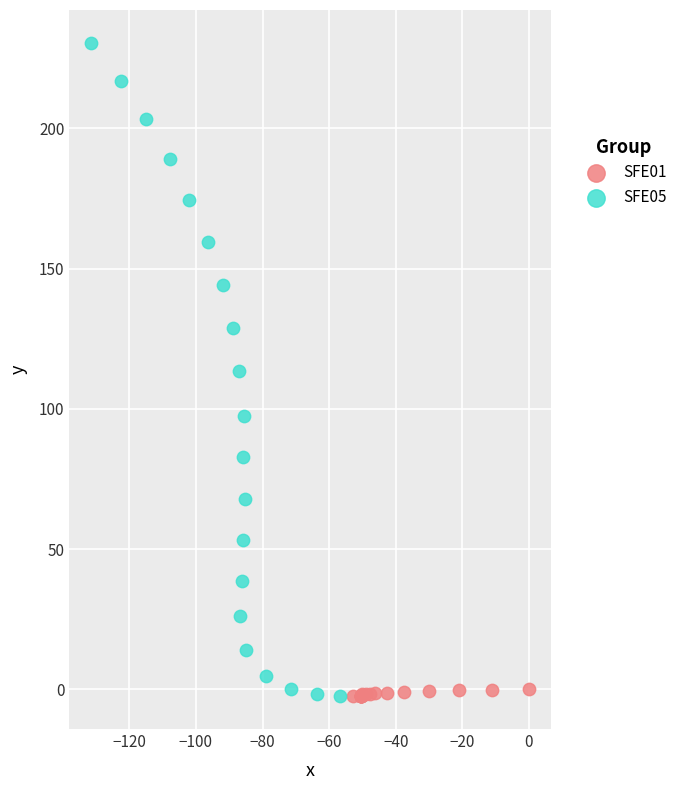

Which series has the widest spread of Y values?

SFE05